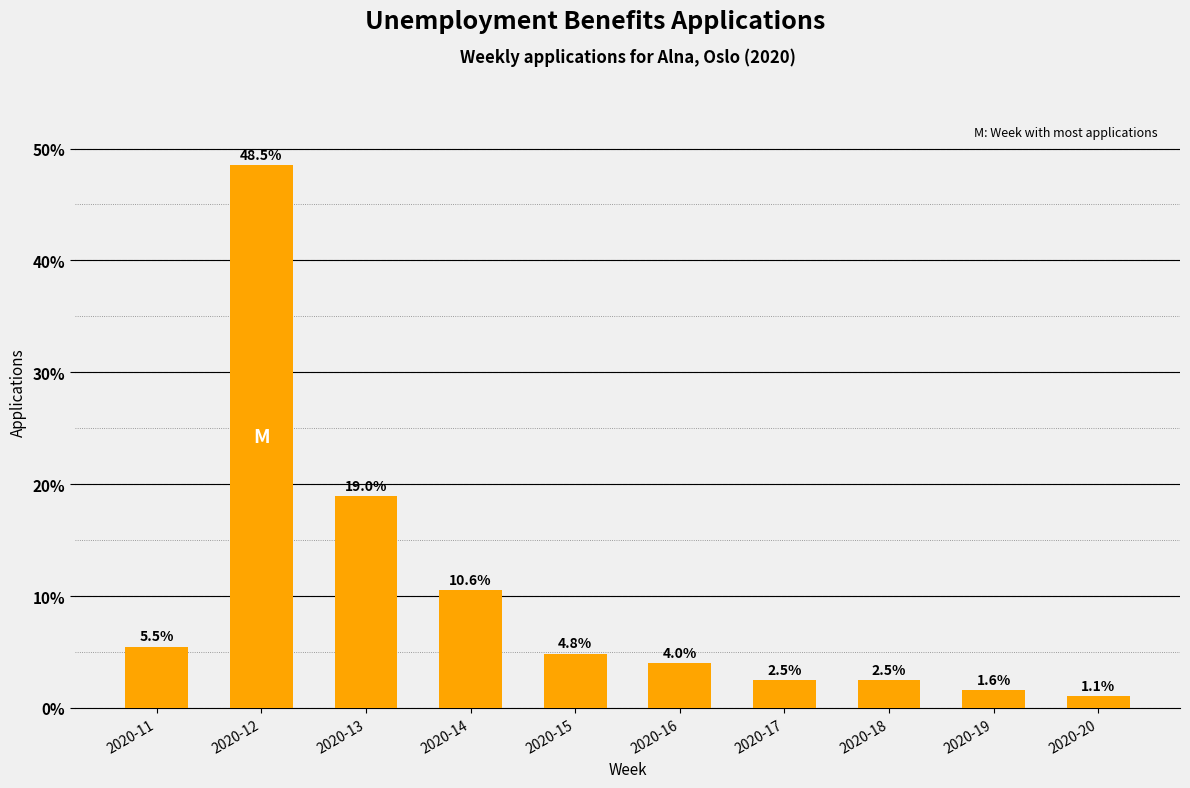

What is the minimum value shown in the chart?

1.1